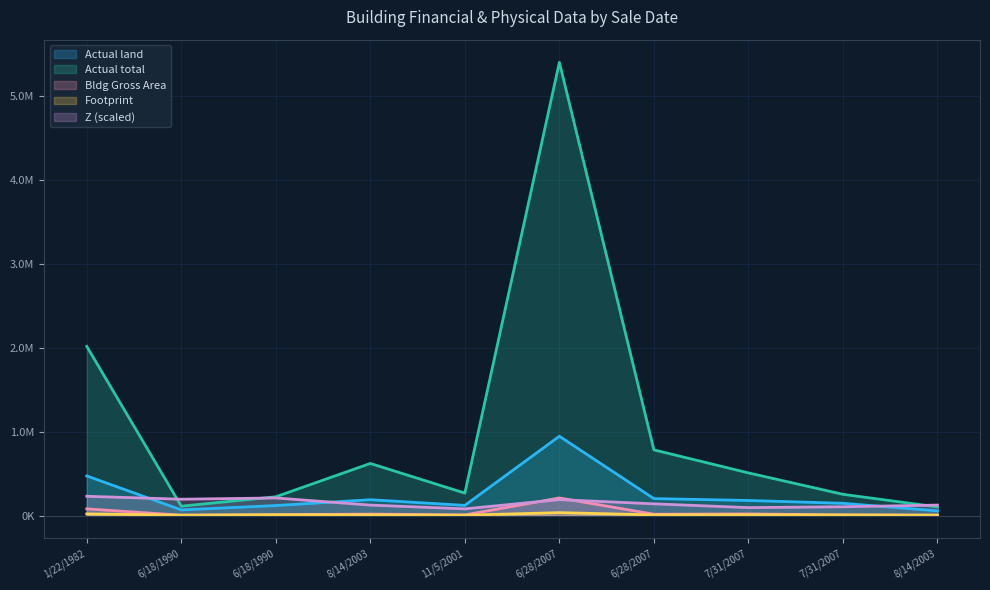

Does the chart have visible grid lines?

Yes